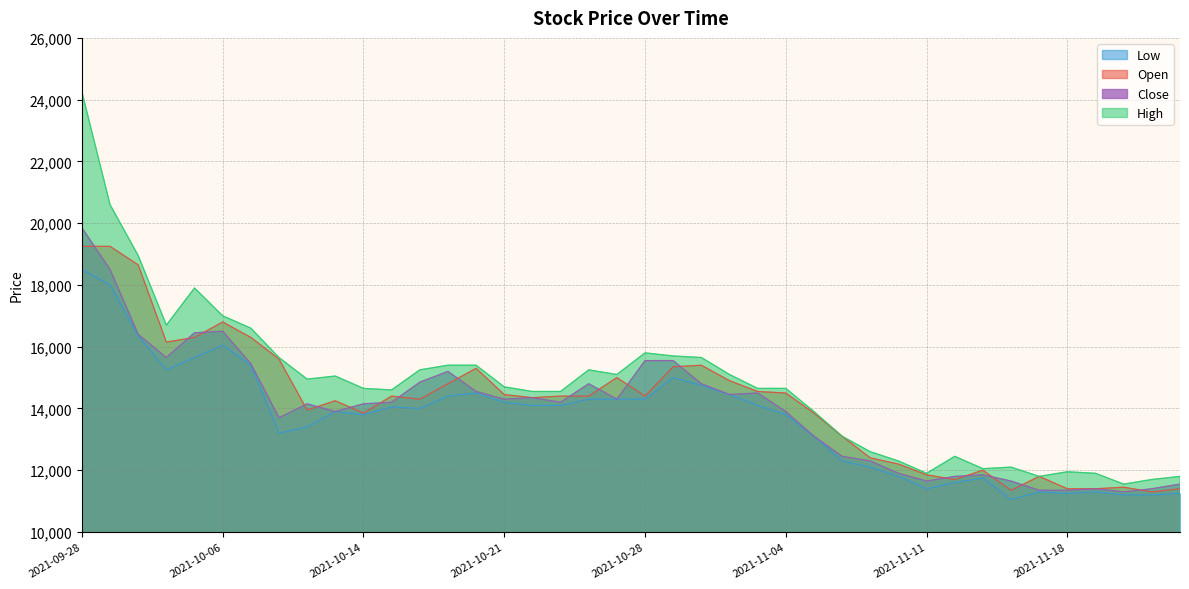

True or false: Close and Low intersect in this chart.

False